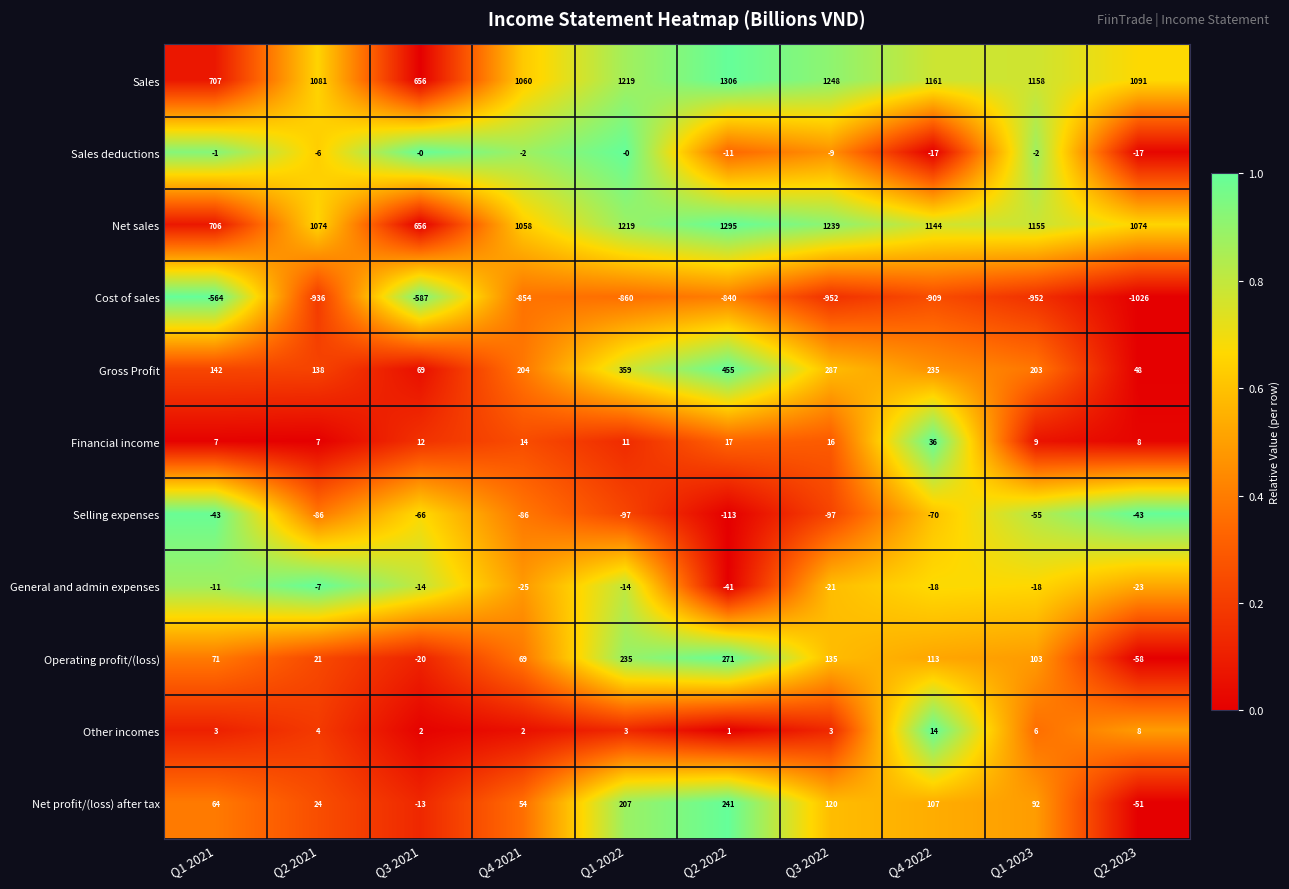

True or false: Gross Profit has a value of 142 at Q1 2021.

True